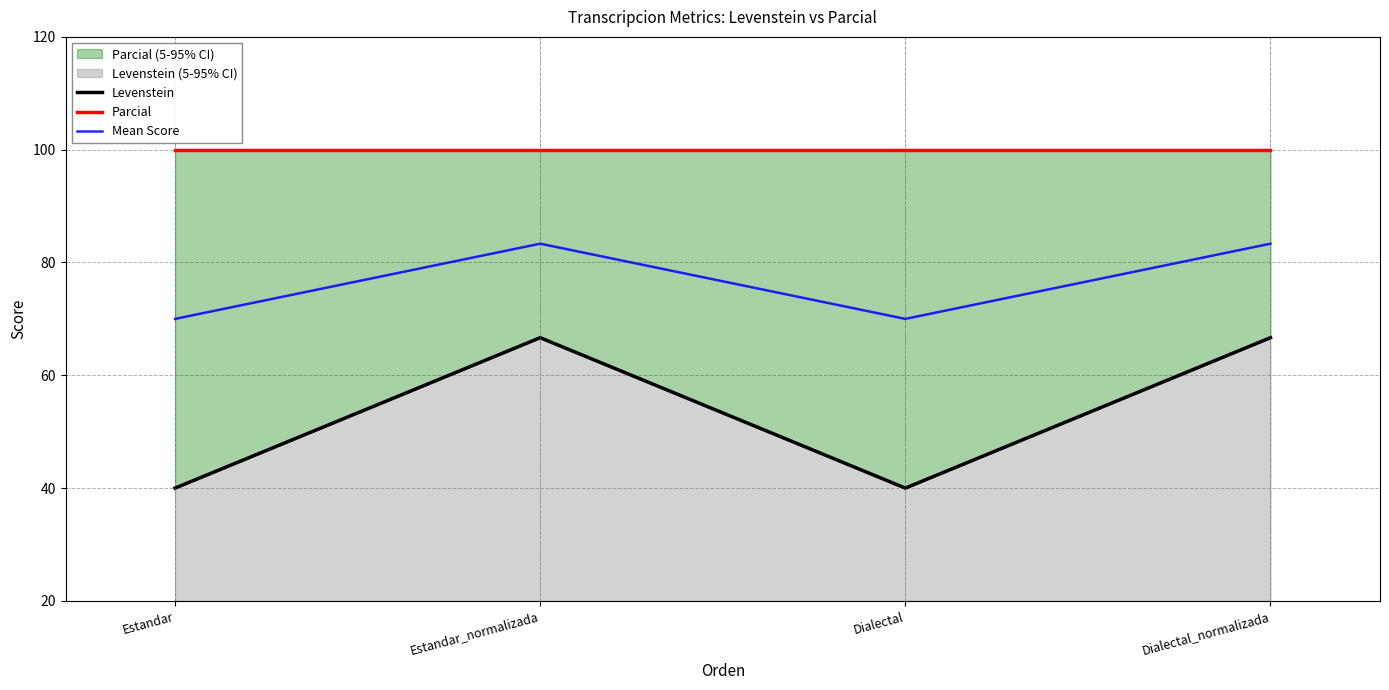

What position from the right is Dialectal_normalizada?

1